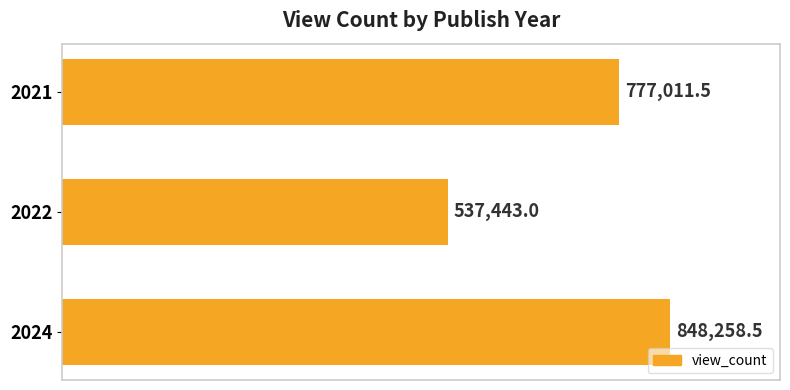

List the labels in order of value, smallest first.

2022, 2021, 2024